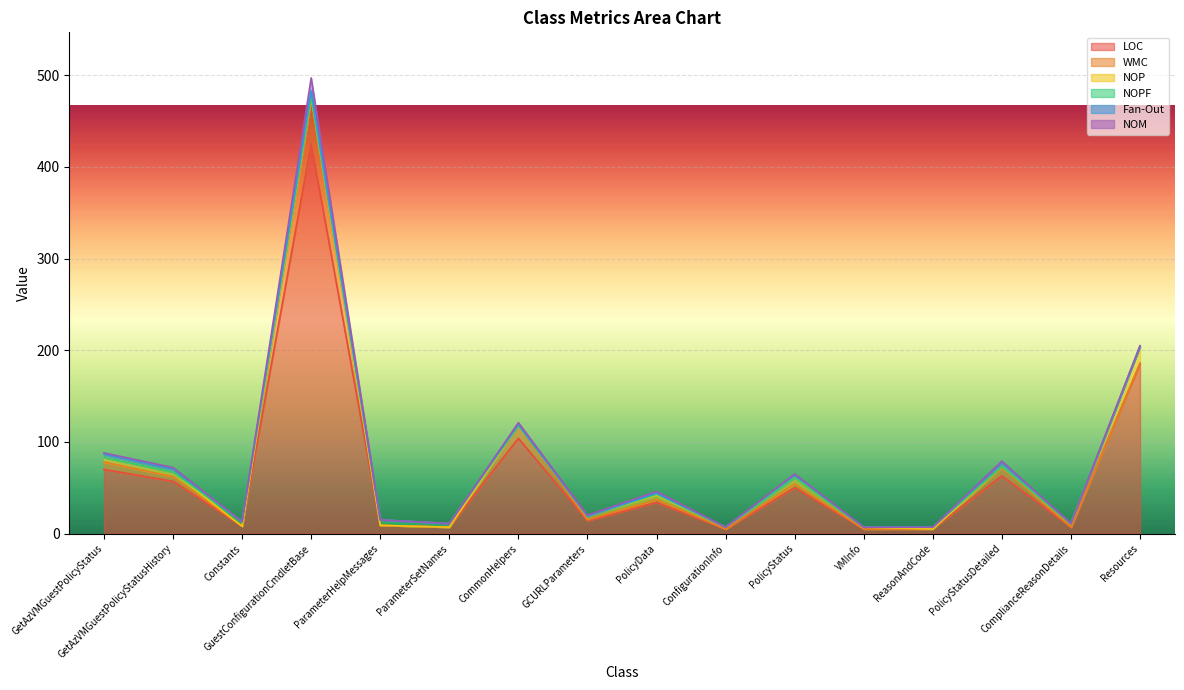

Does the chart display data point markers on the line(s)?

No